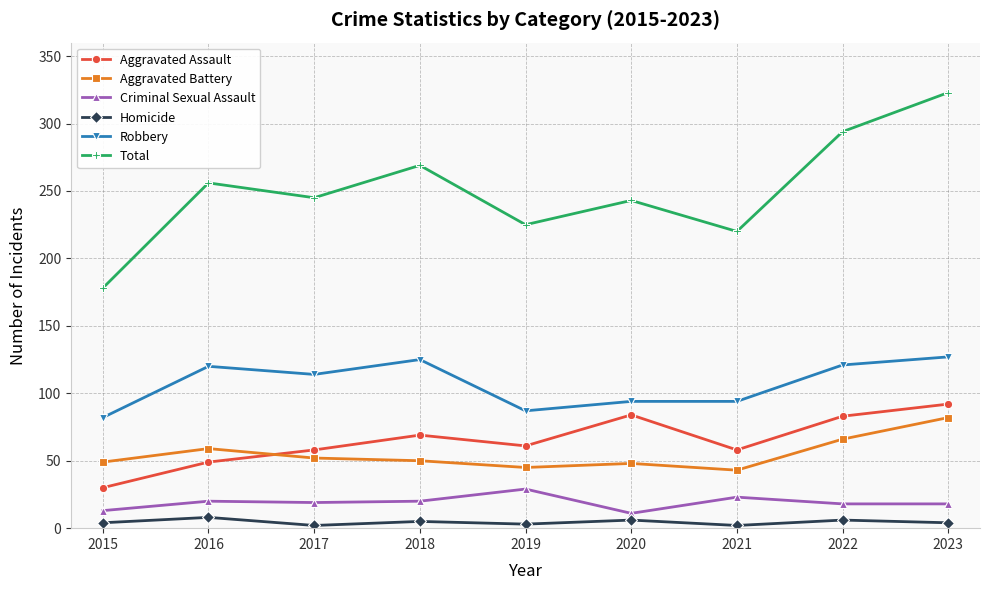

The Aggravated Assault series shows 49 at 2016. True or false?

True